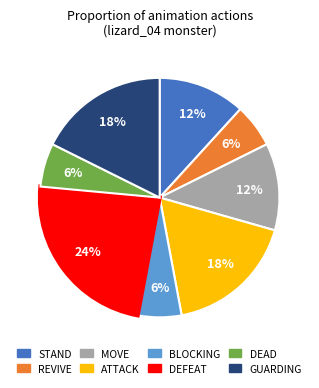

Which slice is the largest?

DEFEAT